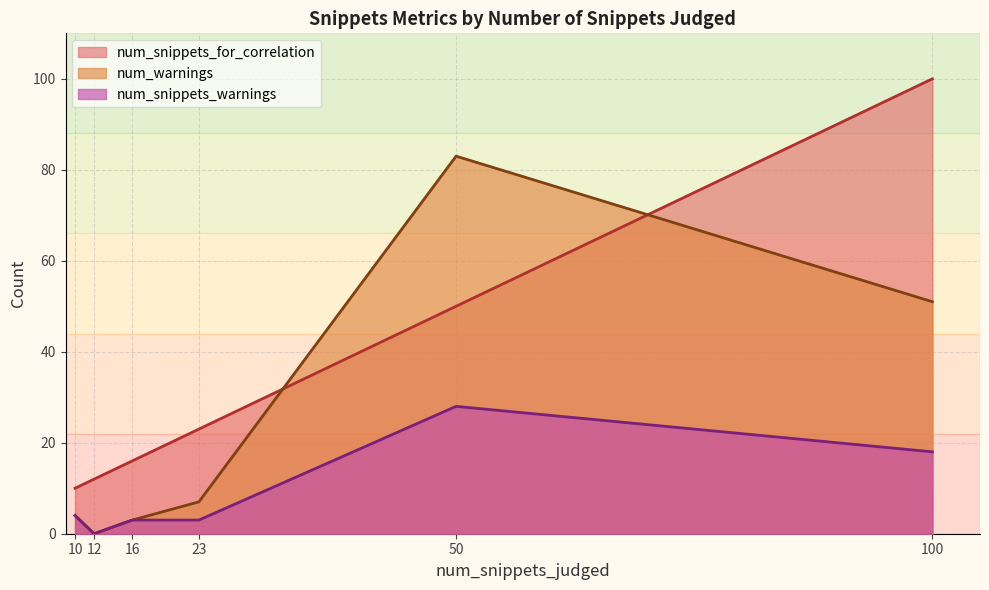

What is the sum of all num_snippets_warnings values?

56